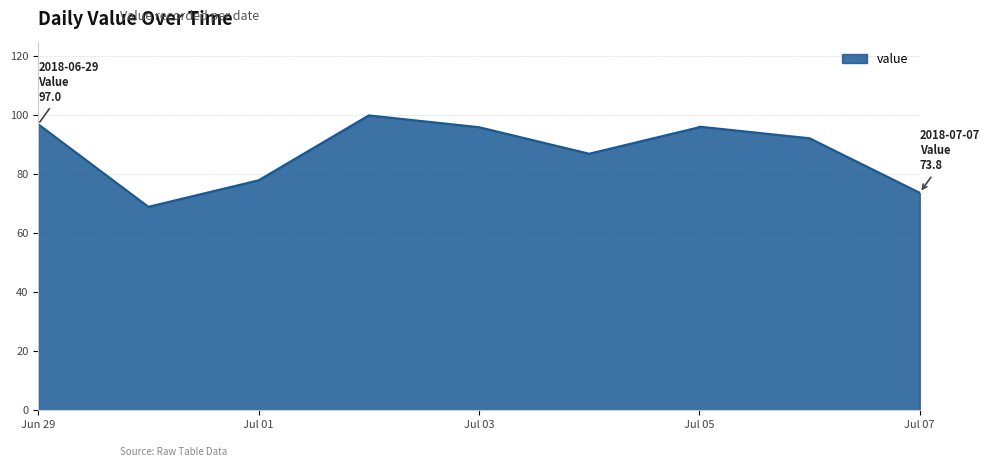

At which label is the value closest to 84?

2018-07-04